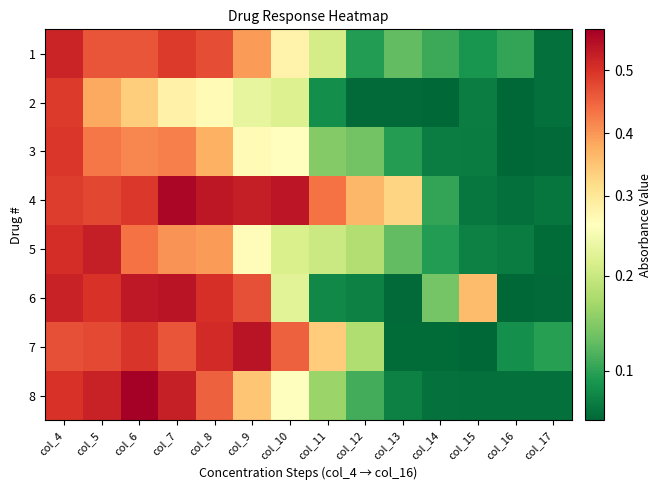

At which category is the sum across all series the highest?

col_4